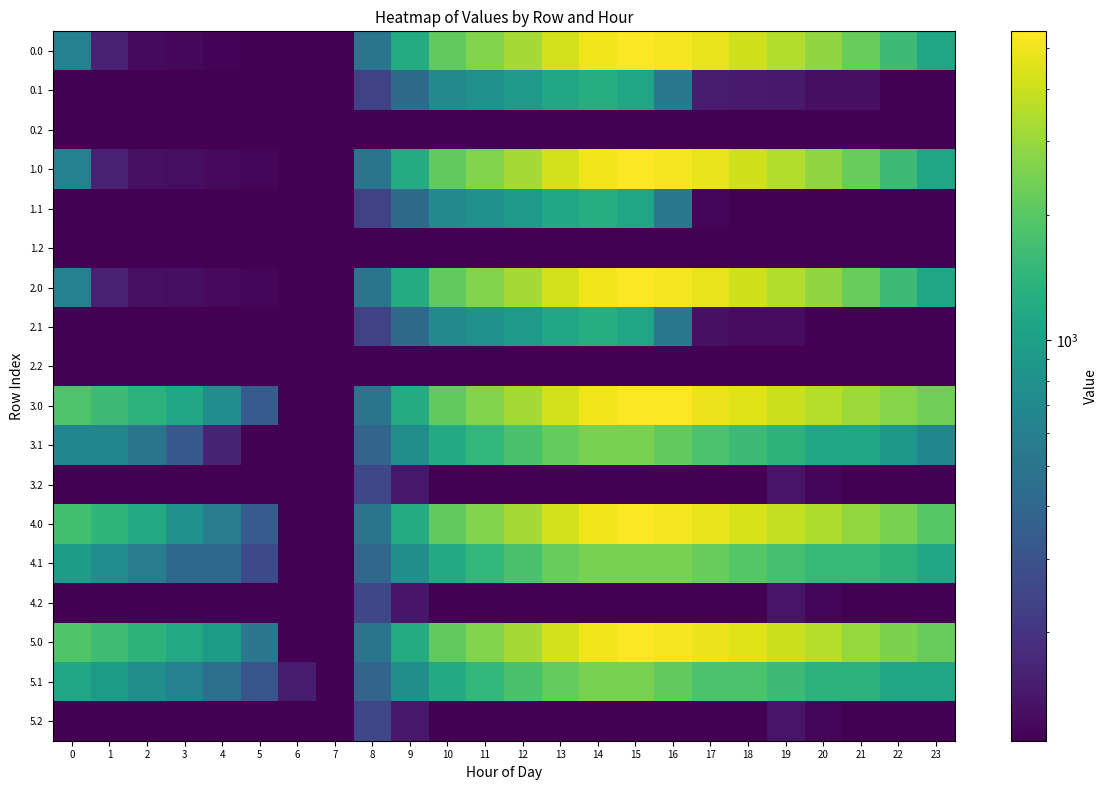

At which category does the chart reach its peak across all series?

15